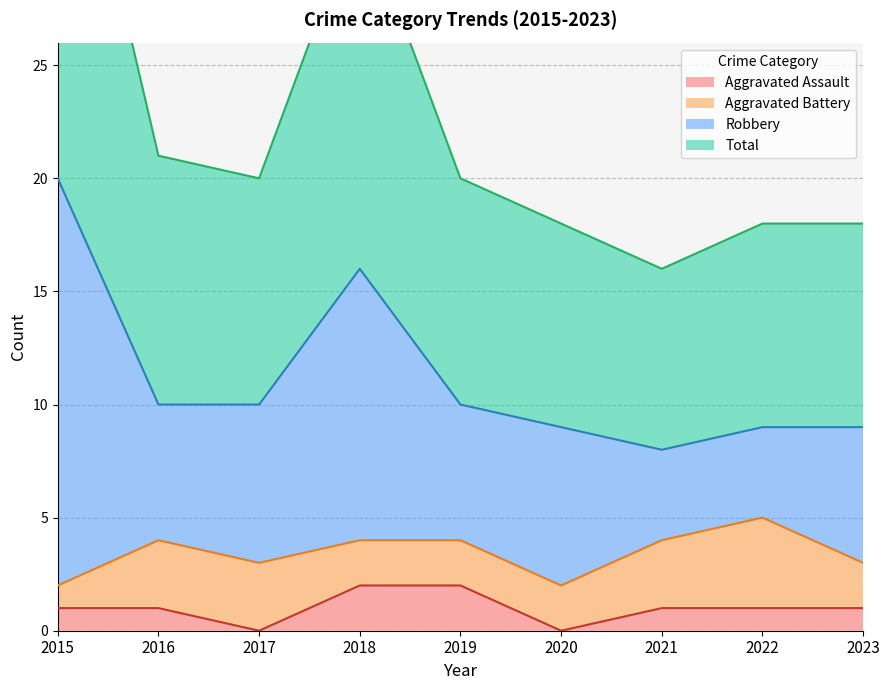

True or false: Total and Aggravated Assault intersect in this chart.

False